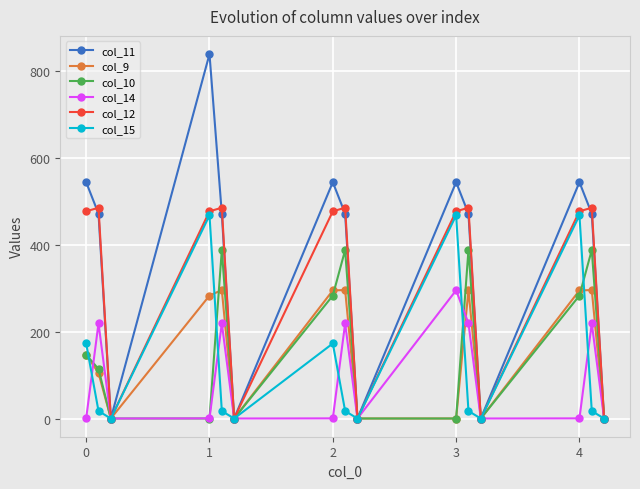

How many data points does each series have?

15